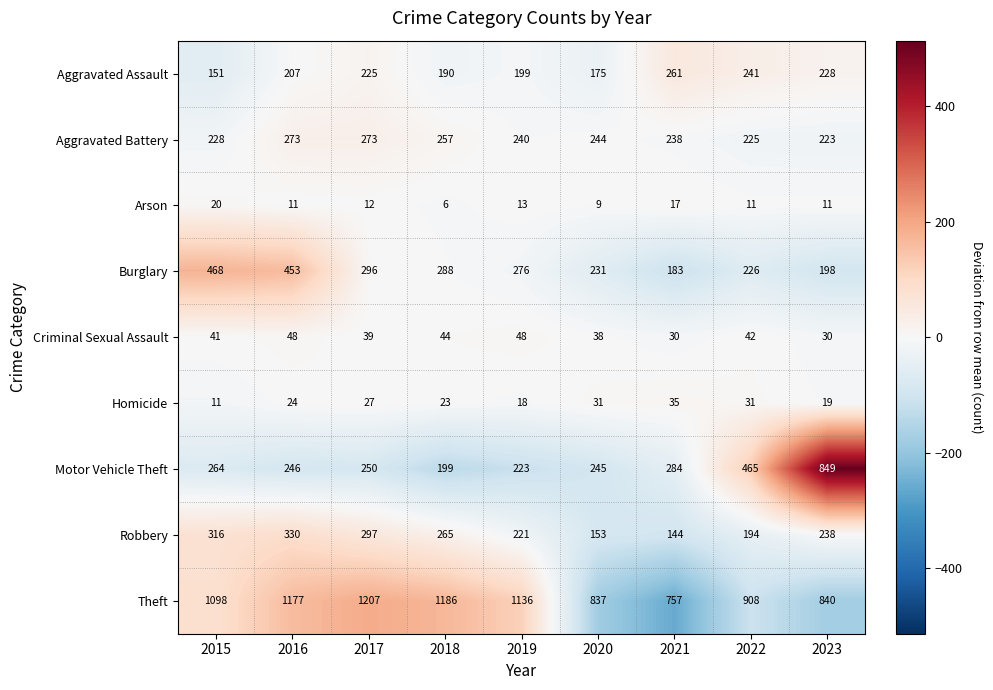

At 2016, list the series in order from largest to smallest.

Theft, Burglary, Robbery, Aggravated Battery, Motor Vehicle Theft, Aggravated Assault, Criminal Sexual Assault, Homicide, Arson